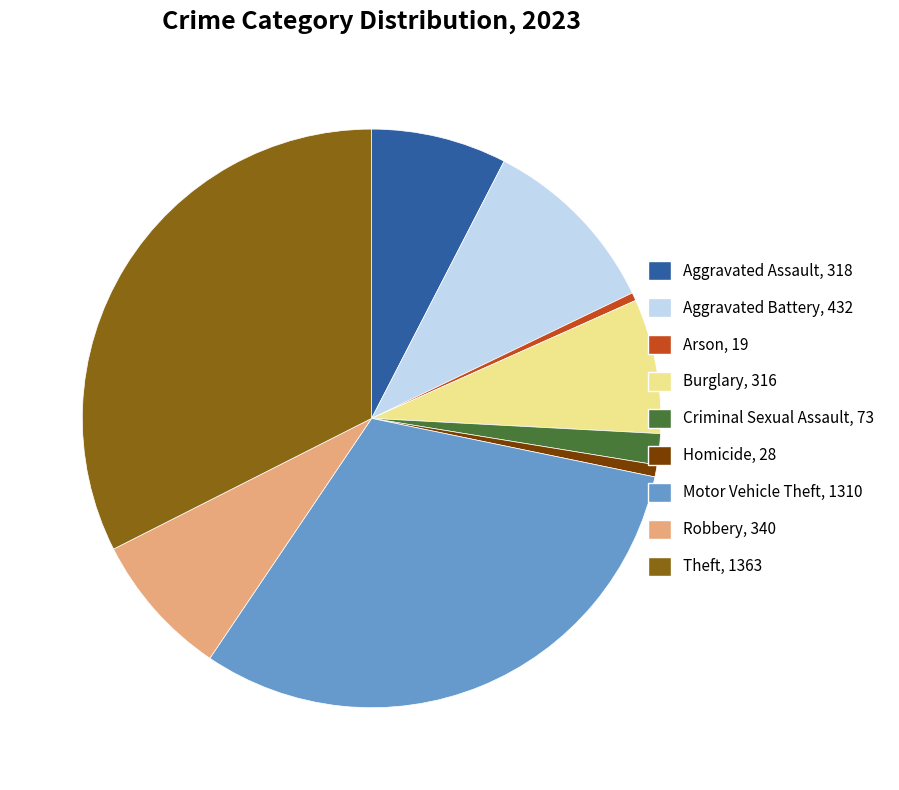

Is the sum of Burglary and Criminal Sexual Assault greater than half?

No